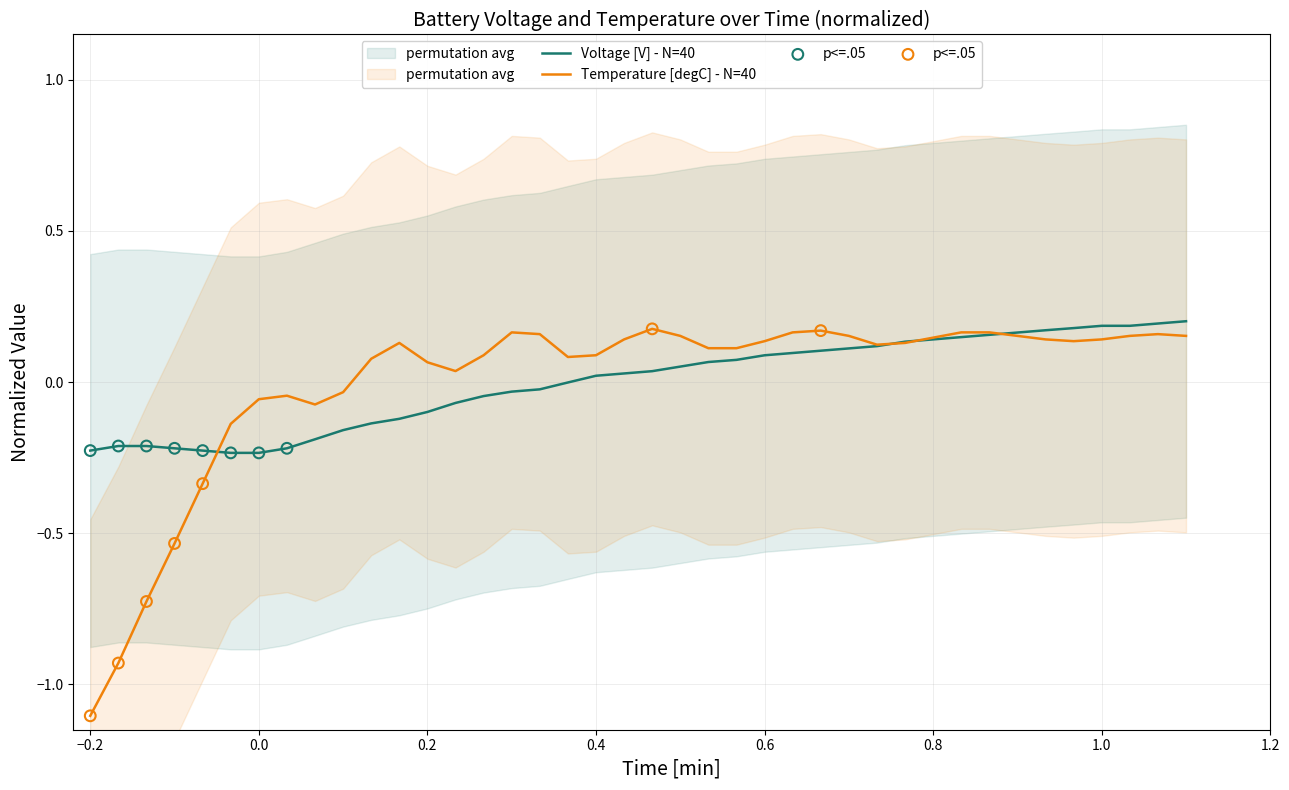

Which series contains the lowest Y value?

Temperature [degC]